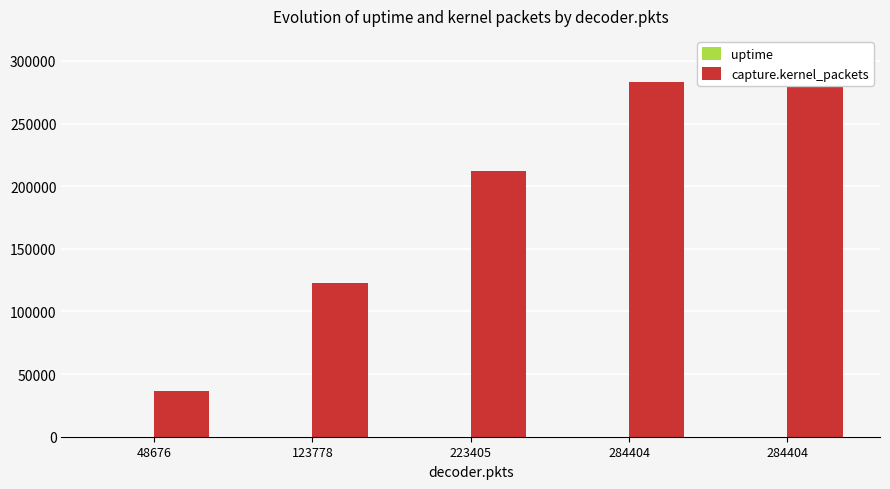

How many values in the uptime series are below 22?

2